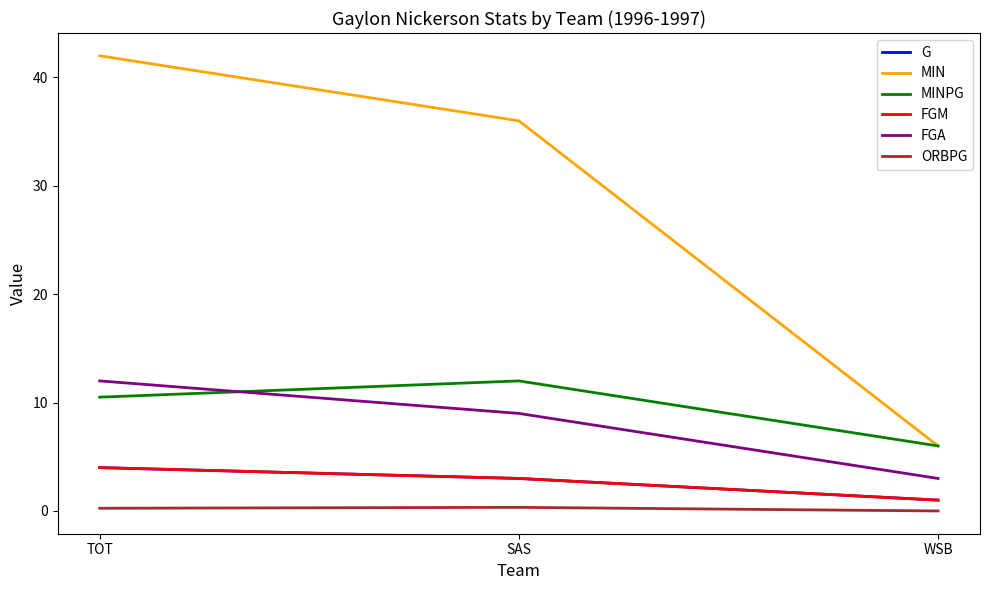

Does the chart have visible grid lines?

No